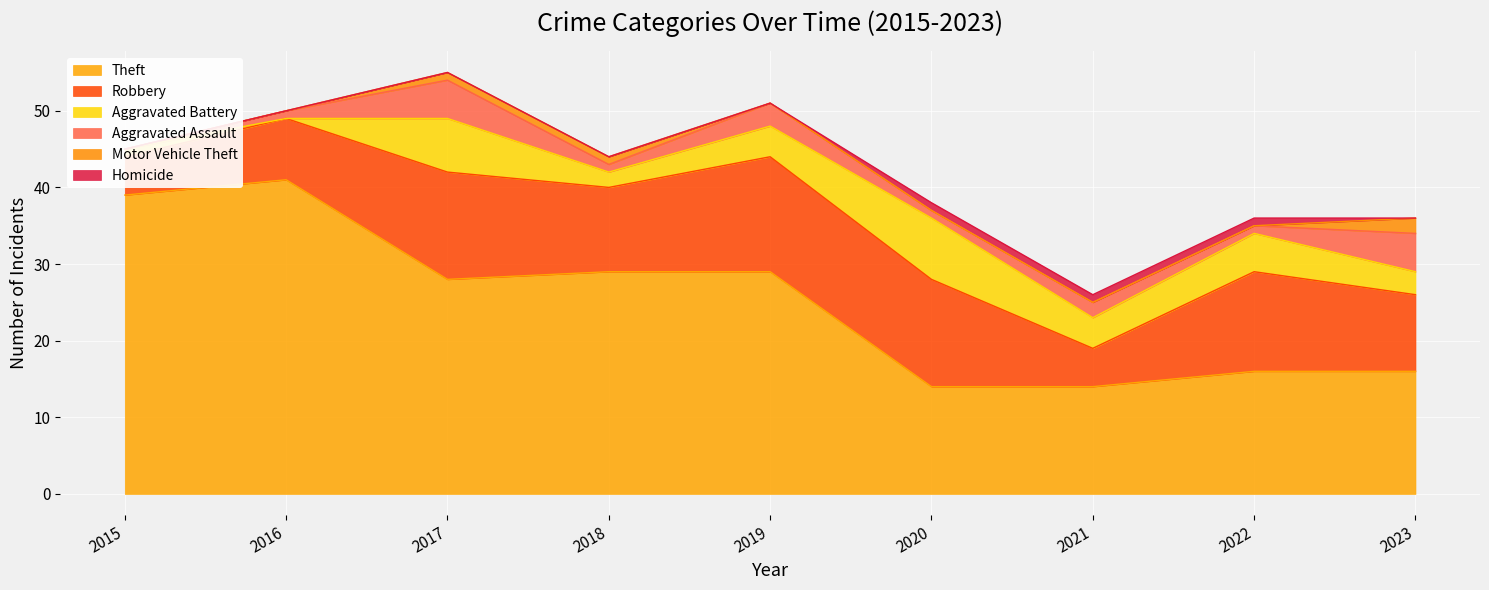

At 2021, list the series in order from largest to smallest.

Theft, Robbery, Aggravated Battery, Aggravated Assault, Homicide, Motor Vehicle Theft